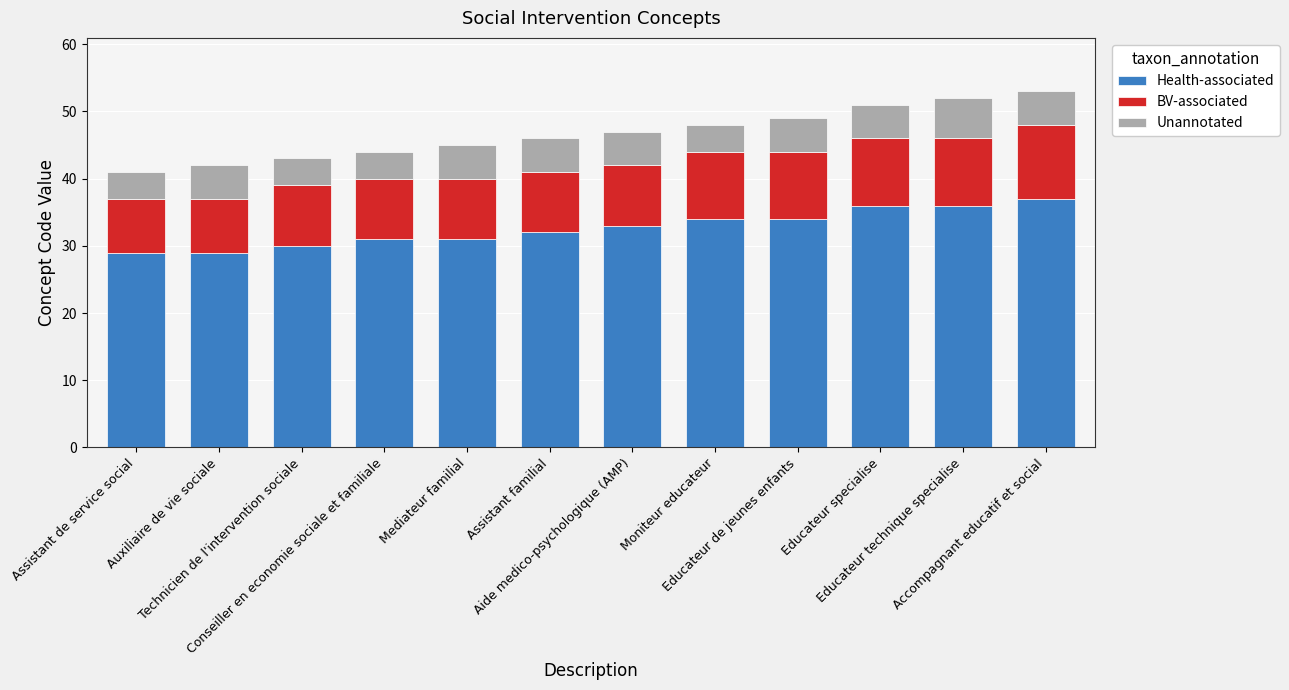

What are all the series names shown in the legend?

Health-associated, BV-associated, Unannotated